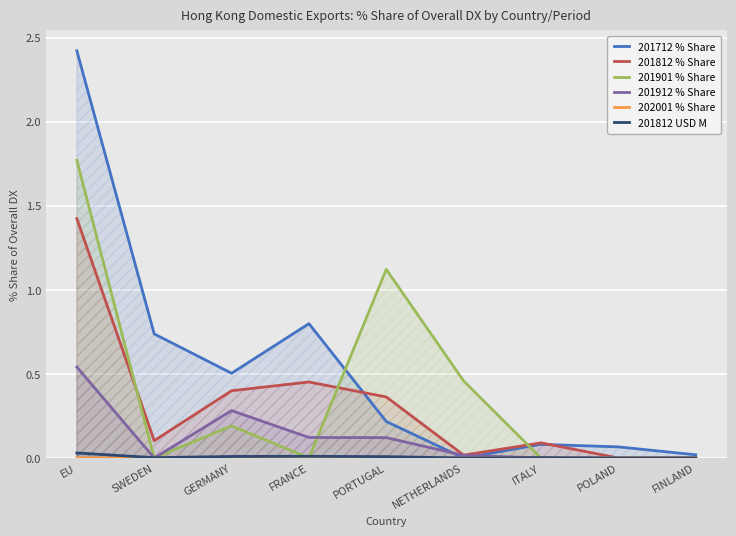

What is the sum of the 201712 % Share values at FINLAND and POLAND?

0.1